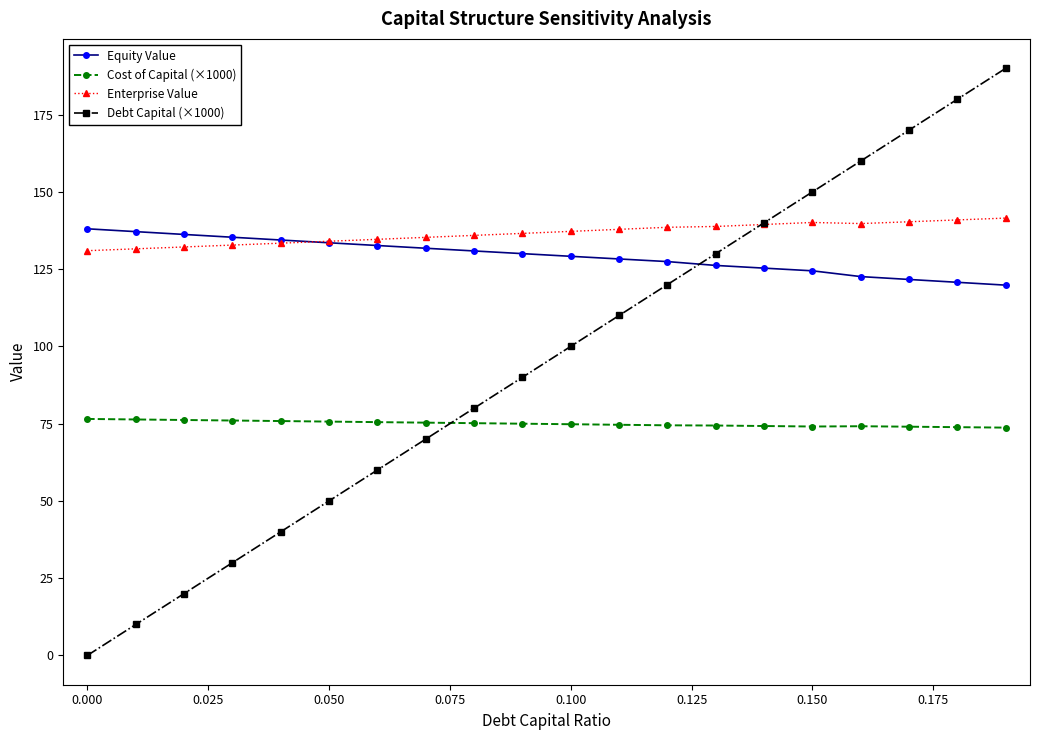

True or false: Cost of Capital (×1000) and Equity Value cross at least once.

False